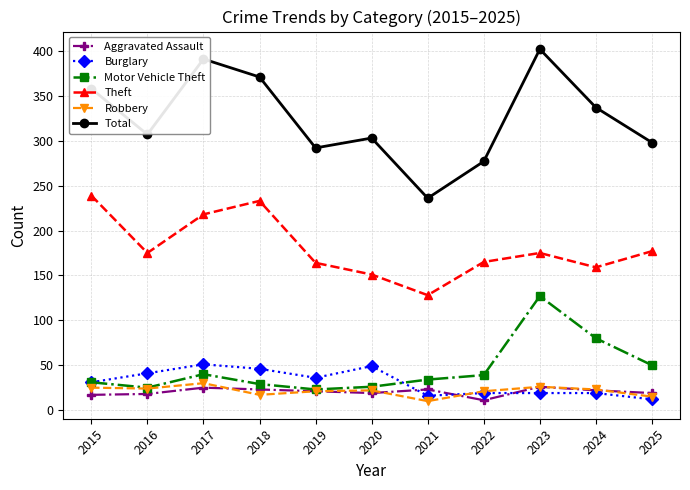

How many data points does each series have?

11